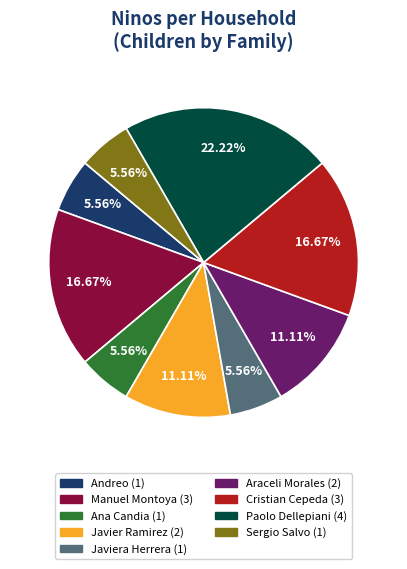

Is there a majority slice in this chart?

No